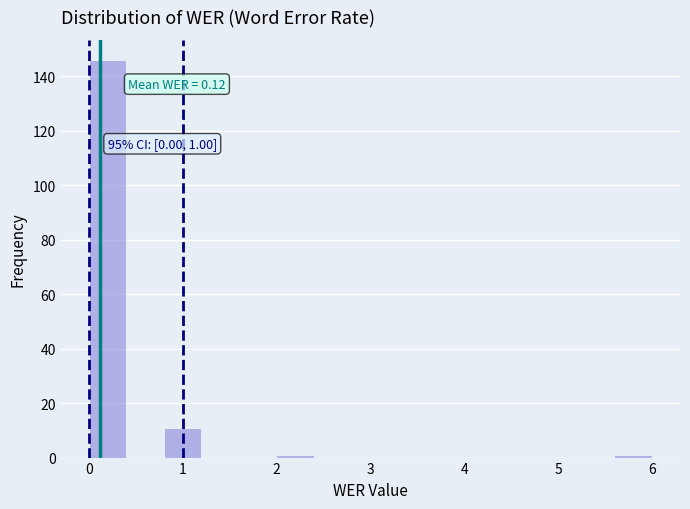

Over which range of the x-axis is the bar tallest?

0.0 to 0.4